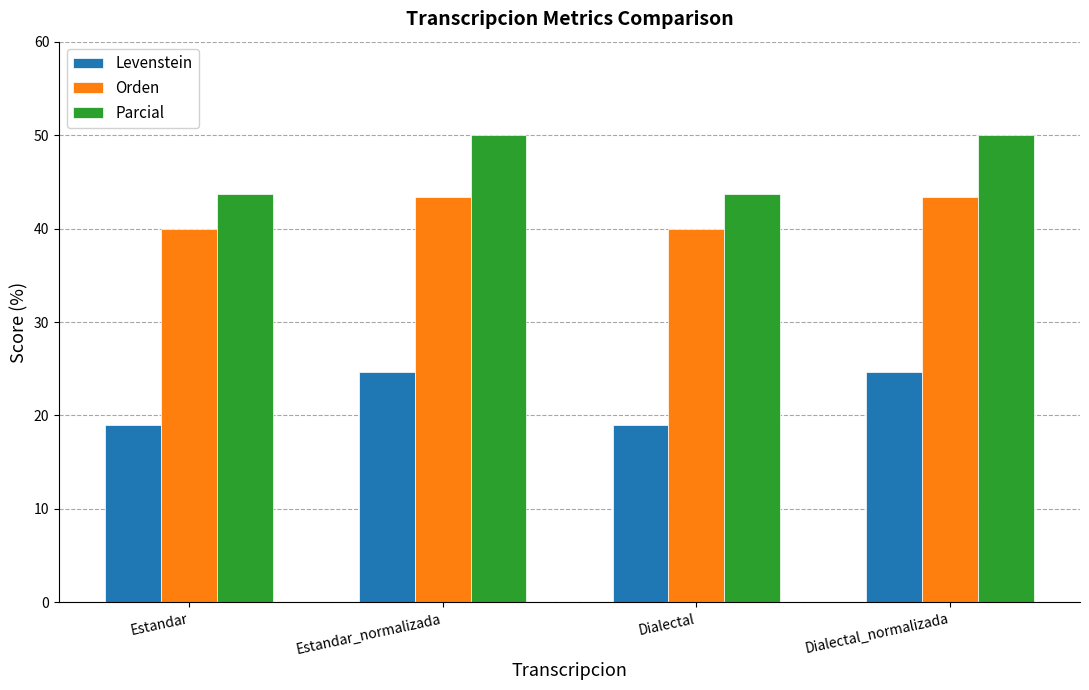

What is the greatest value displayed?

50.0